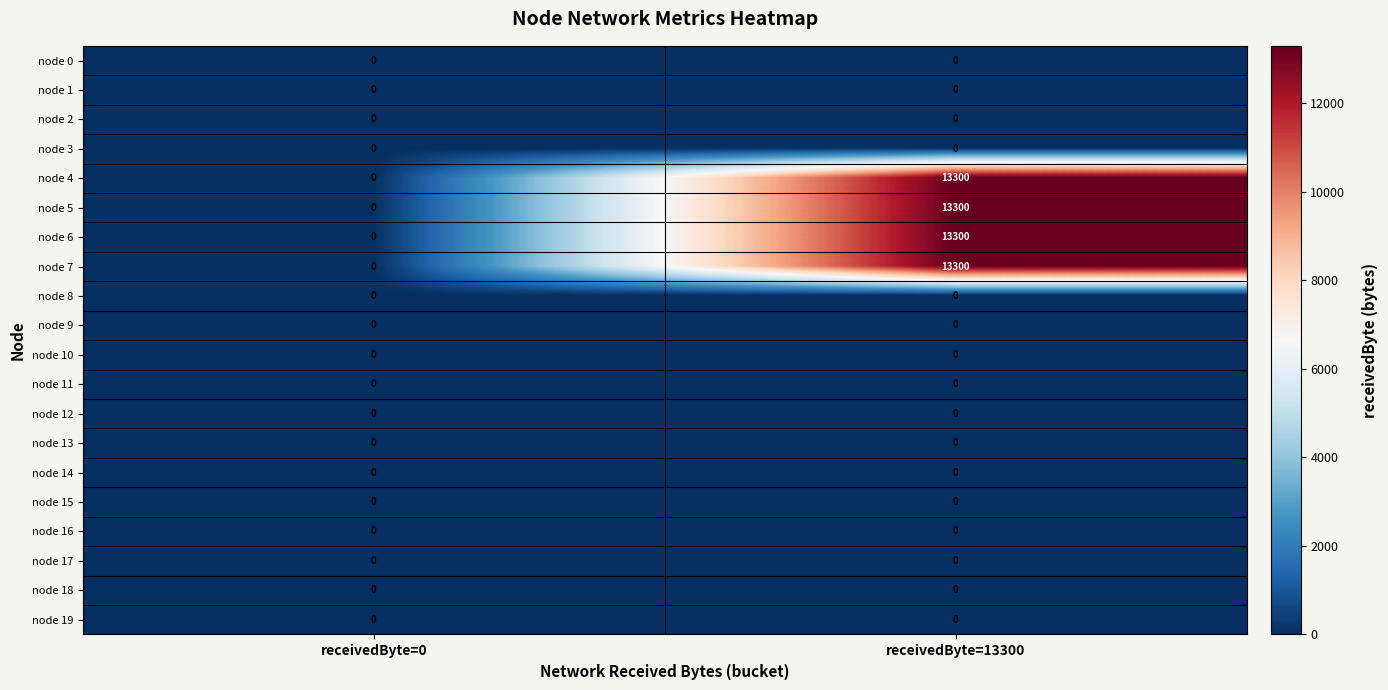

At which category does the chart reach its peak across all series?

receivedByte=13300